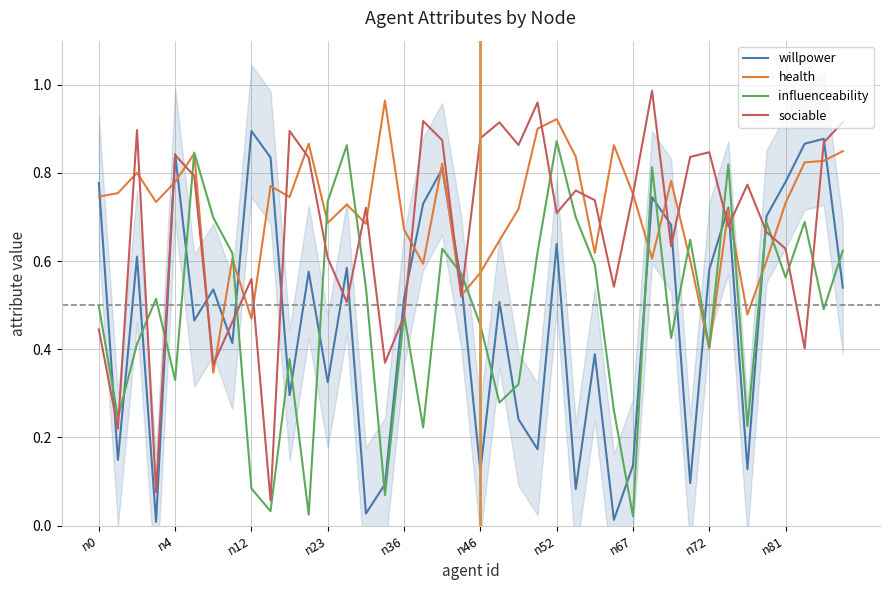

At which category is the sum across all series the highest?

29